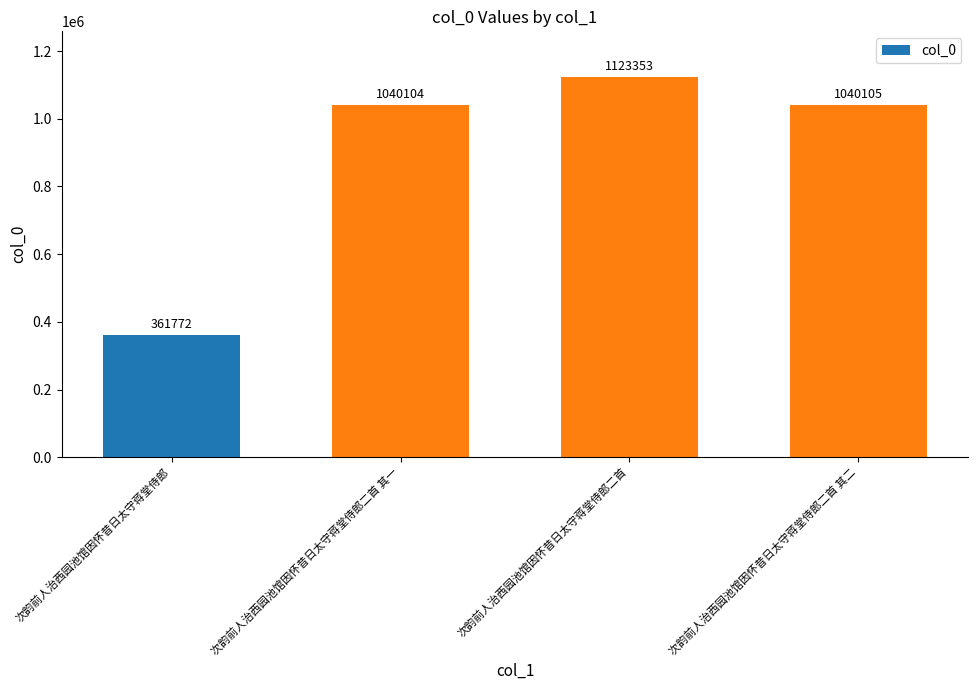

True or false: the data shows 720627 at 次韵前人治西园池馆因怀昔日太守蒋堂侍郎二首 其二.

False